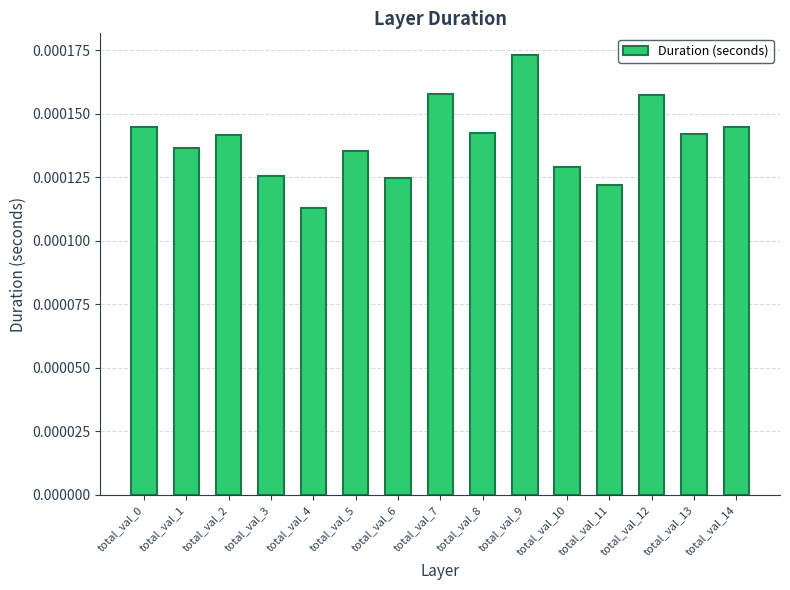

Between total_val_2 and total_val_9, which is larger?

total_val_9